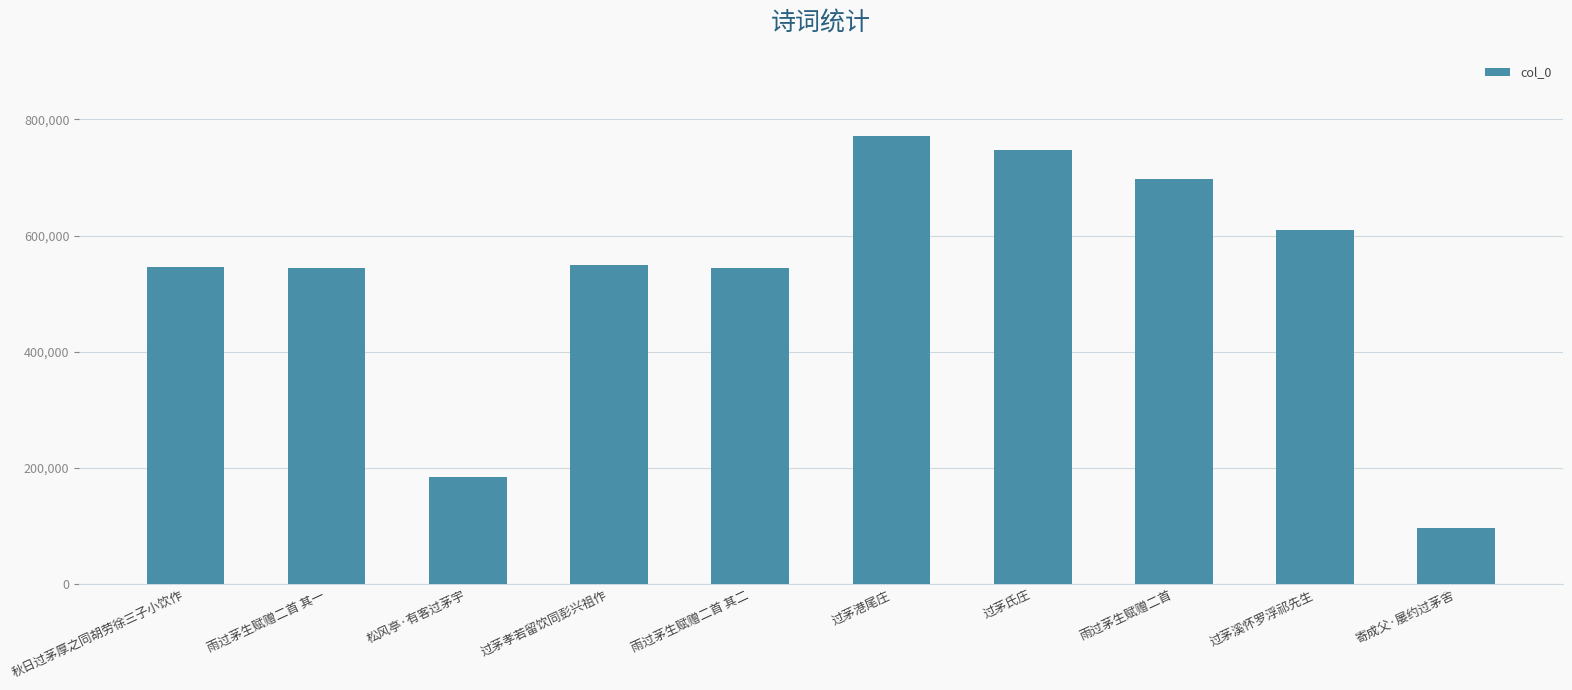

The chart shows a value of 548621 at 过茅孝若留饮同彭兴祖作. True or false?

True